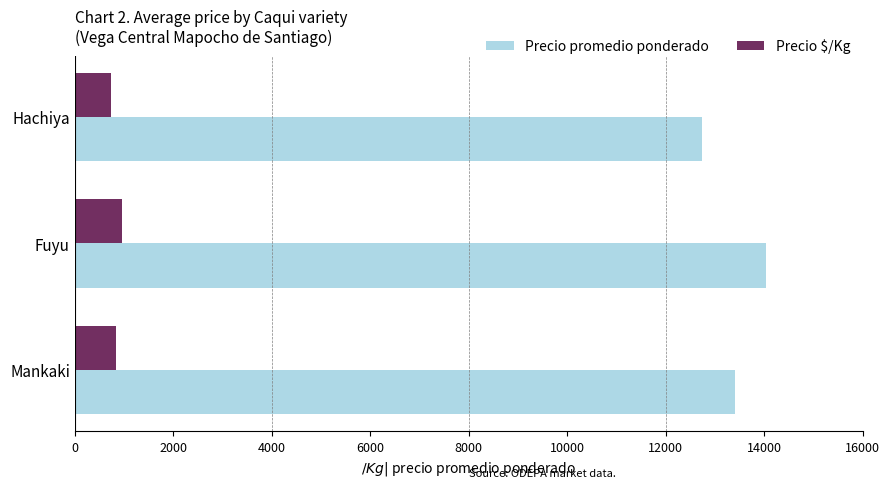

What is the sum of the Precio $/Kg values at Hachiya and Fuyu?

1703